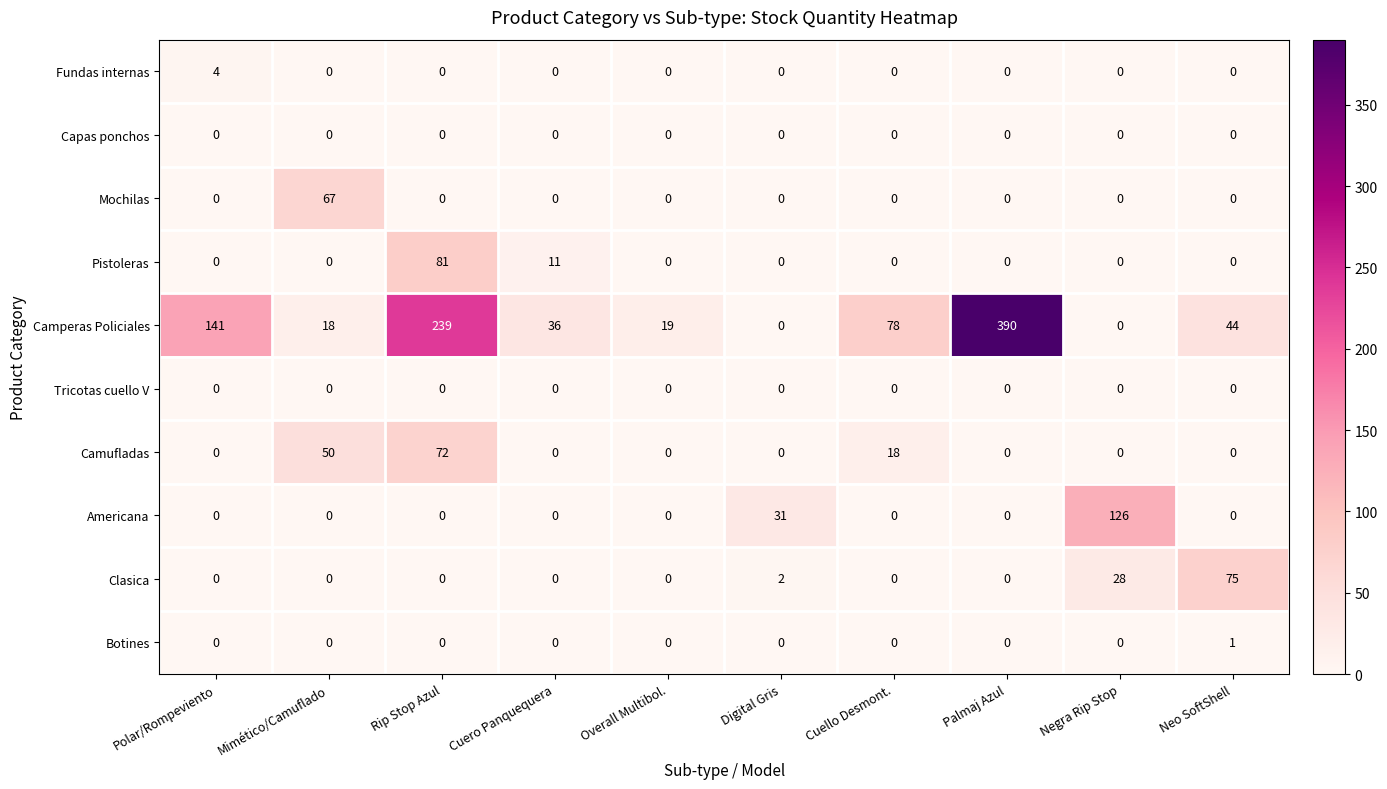

At which label does Mochilas reach its peak?

Mimético/Camuflado